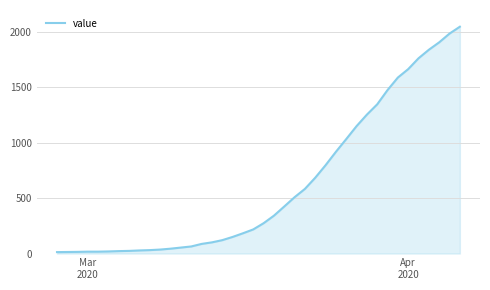

How many series are shown in this chart?

1